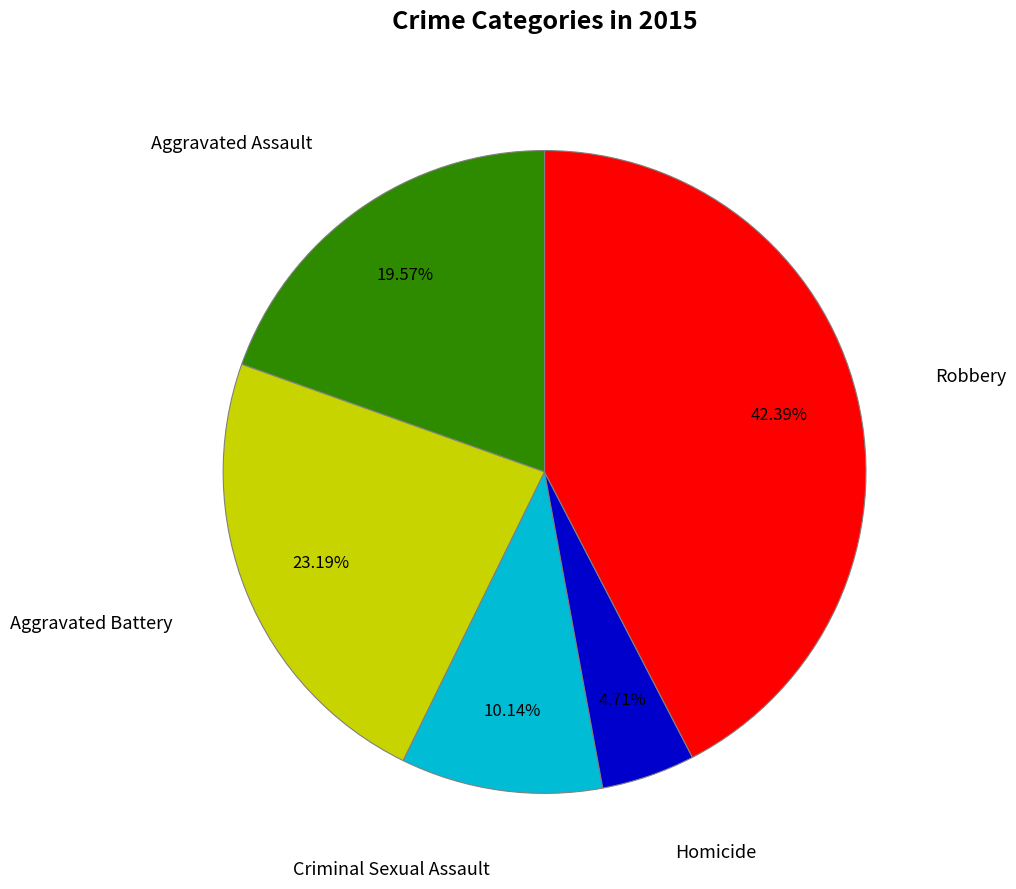

Is there a majority slice in this chart?

No